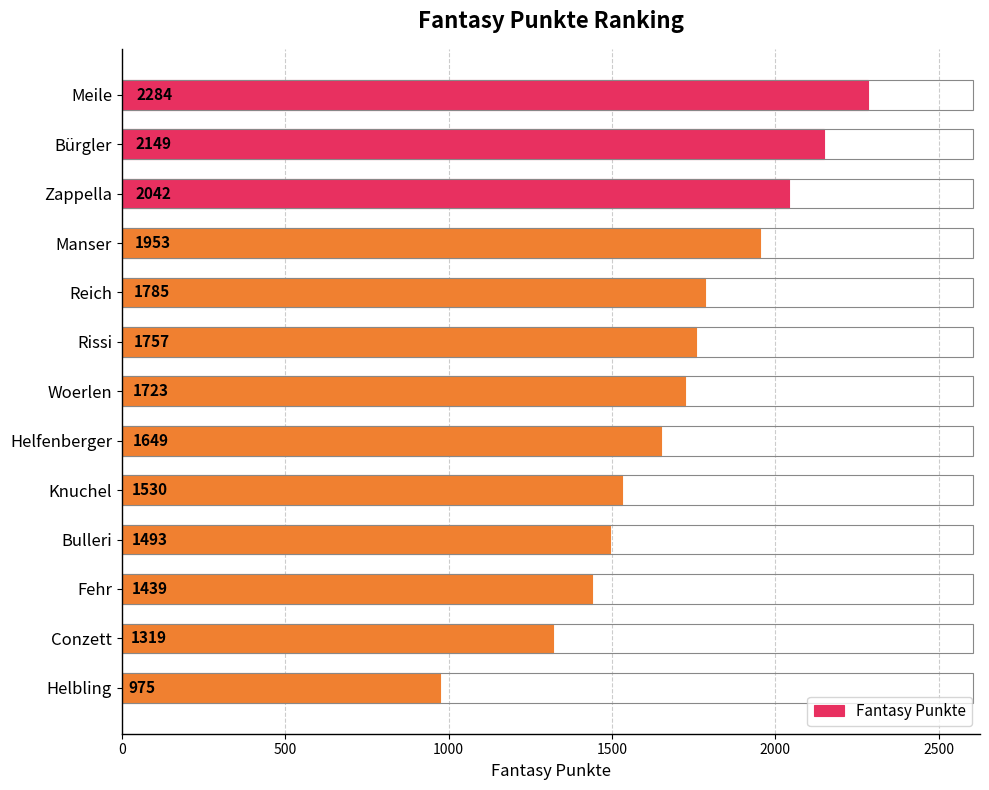

Approximately how many times larger is the value at Manser compared to Helbling?

2.0